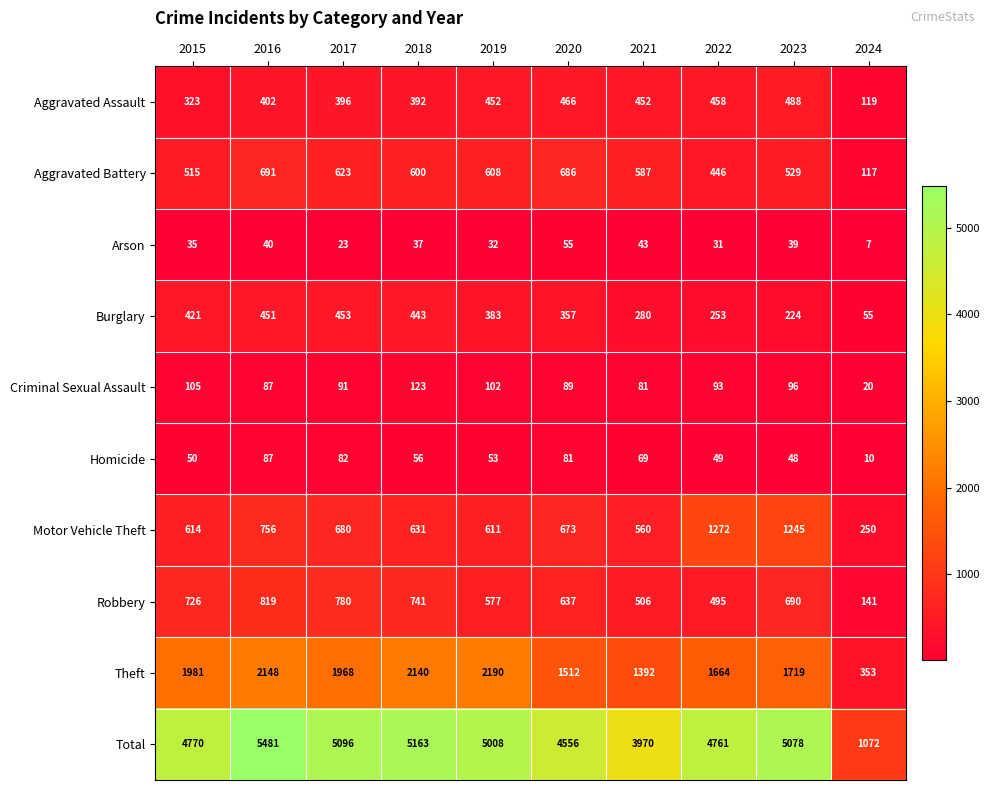

What is the smallest value displayed?

7